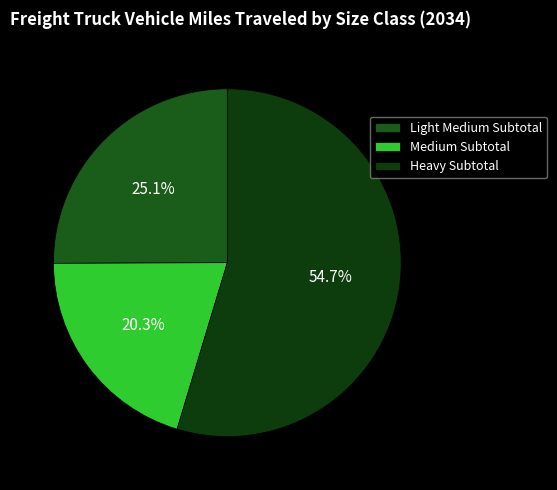

To the nearest percent, what portion does Heavy Subtotal represent?

55%